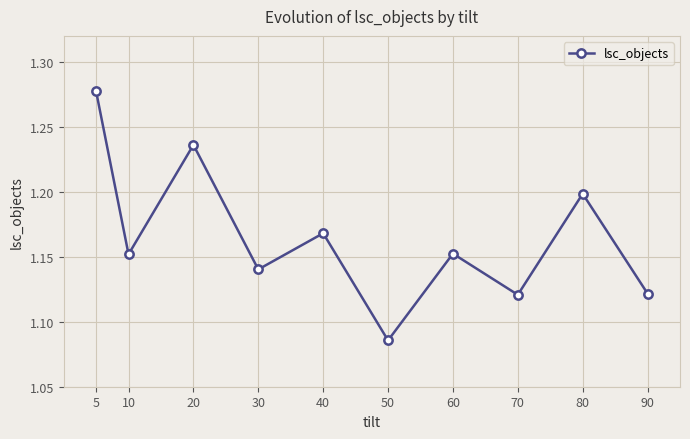

Is it true that the value at 60 is 0.4?

False